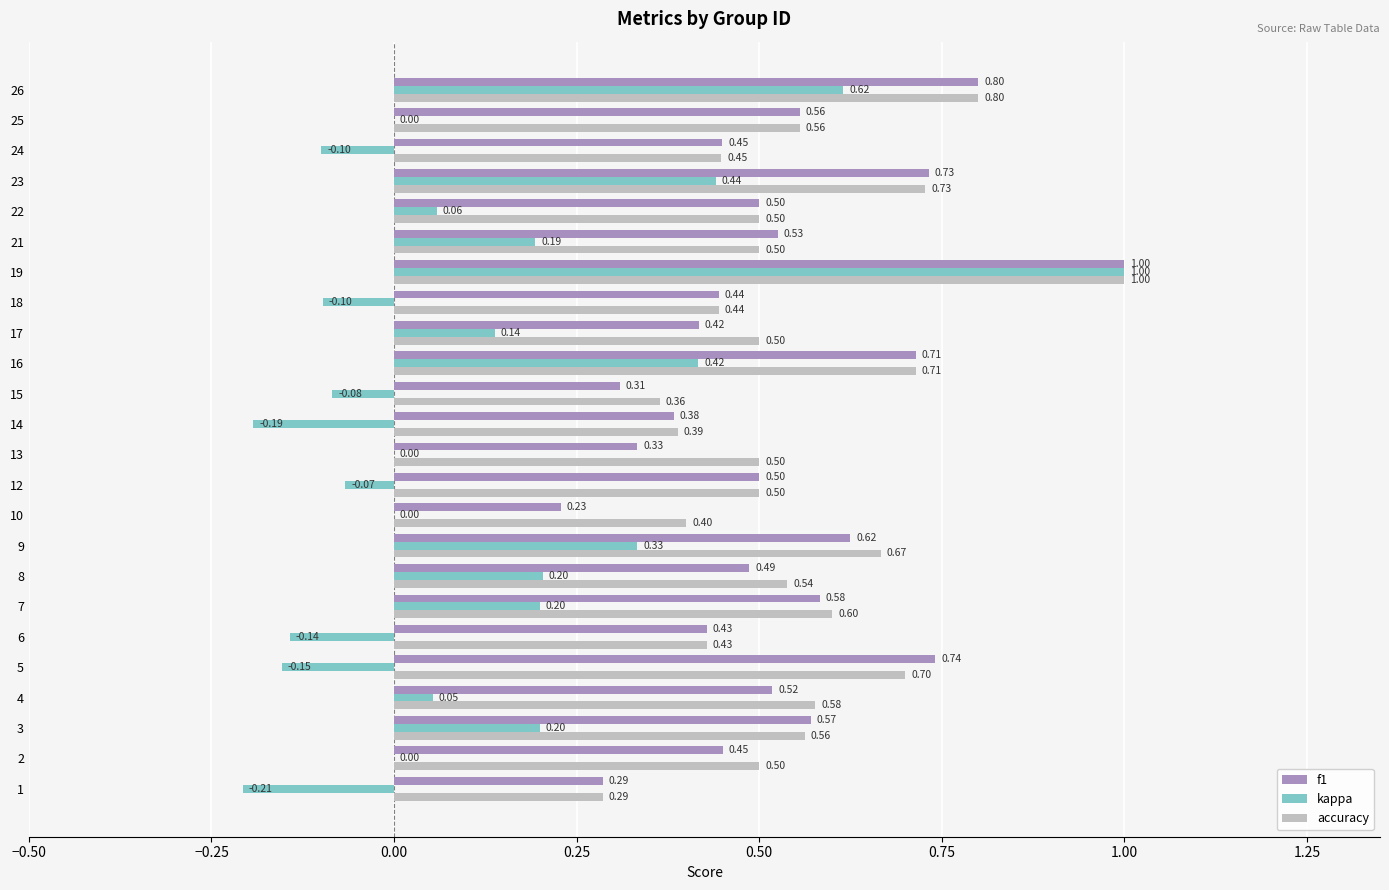

How many categories are shown in the chart?

24